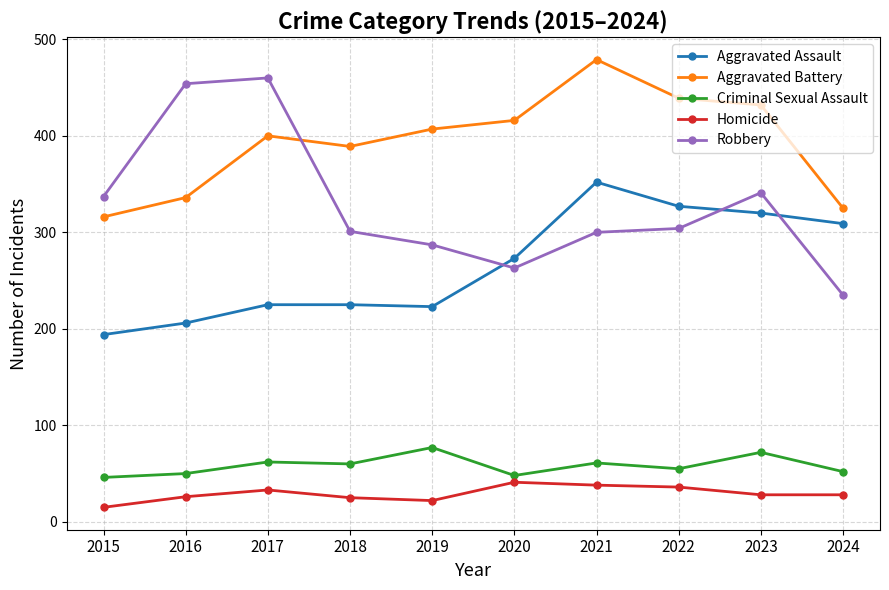

Rank the series at 2018 from lowest to highest value.

Homicide, Criminal Sexual Assault, Aggravated Assault, Robbery, Aggravated Battery